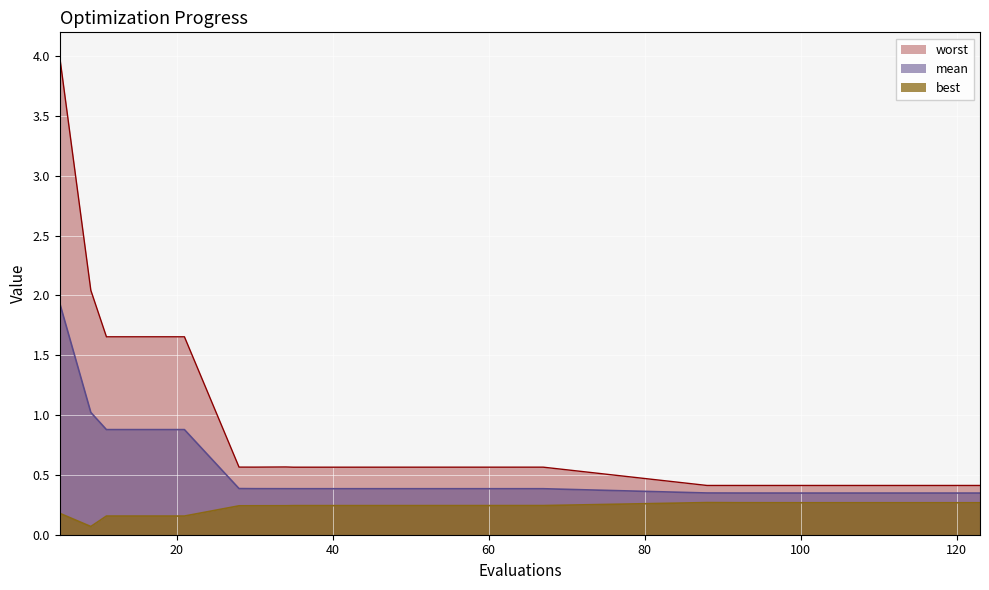

What is the value of the mean point at the 7th from the left?

0.4